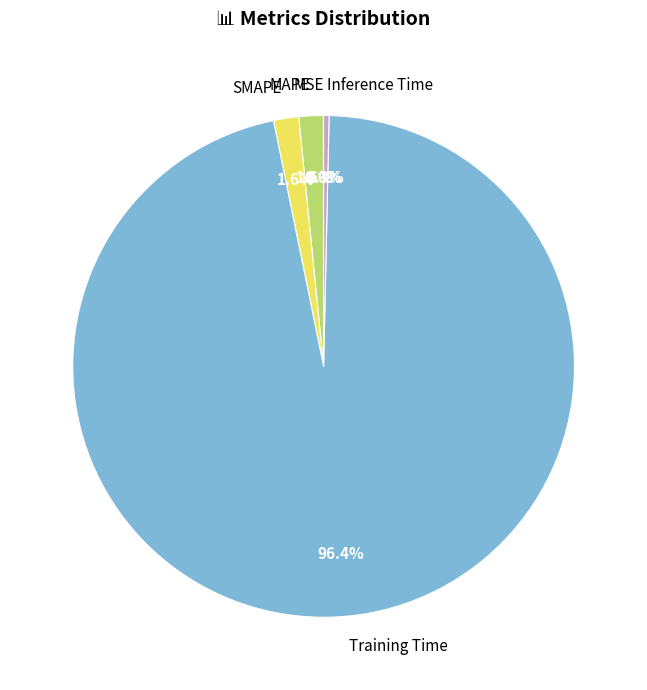

How much of the chart is everything except Inference Time?

99.7%